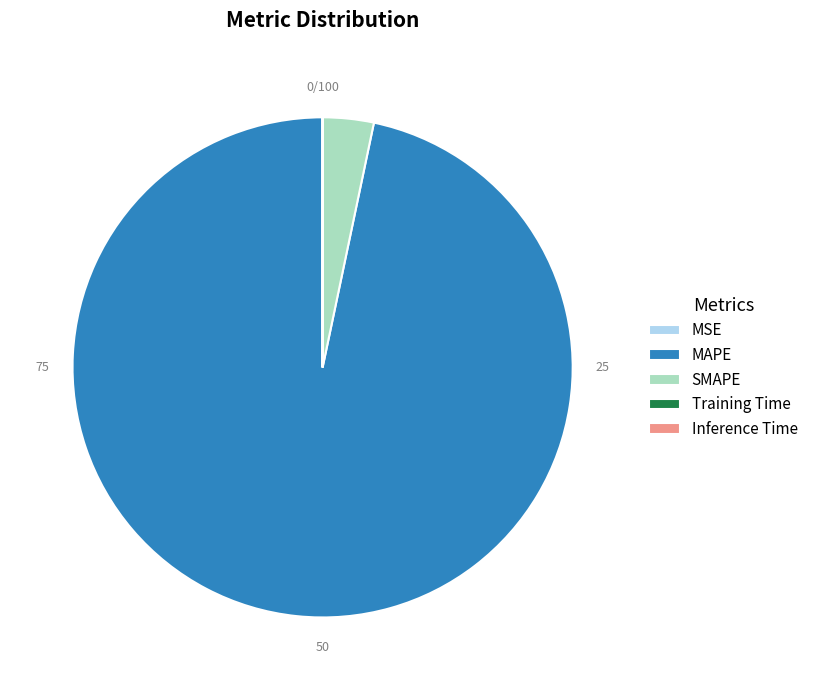

Which category has the biggest portion of the pie?

MAPE